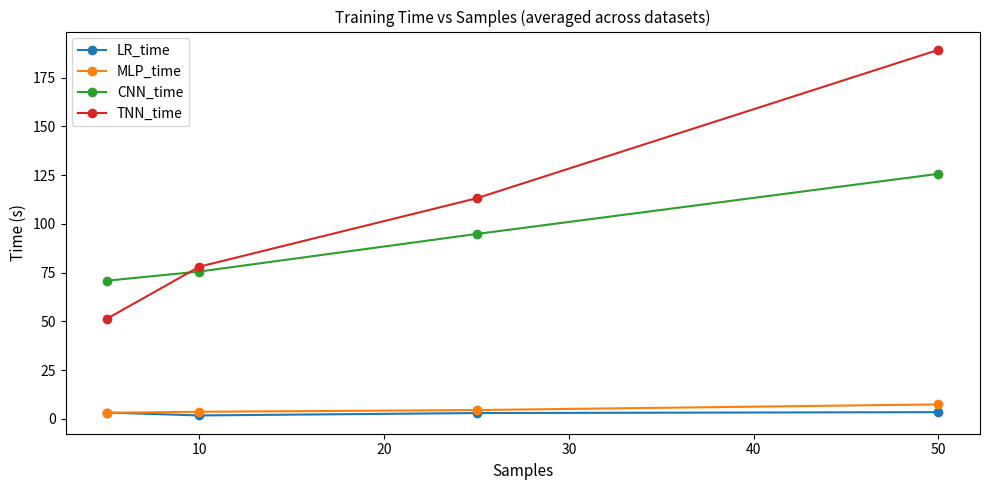

True or false: CNN_time has more than 0 points higher than both neighbors.

False